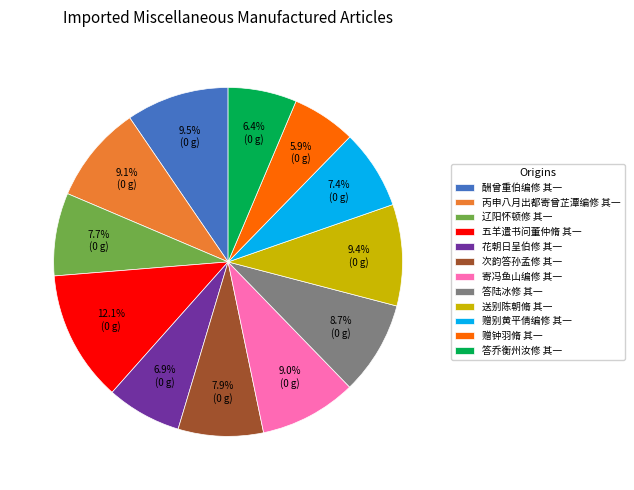

To the nearest percent, what is the average slice percentage?

8%